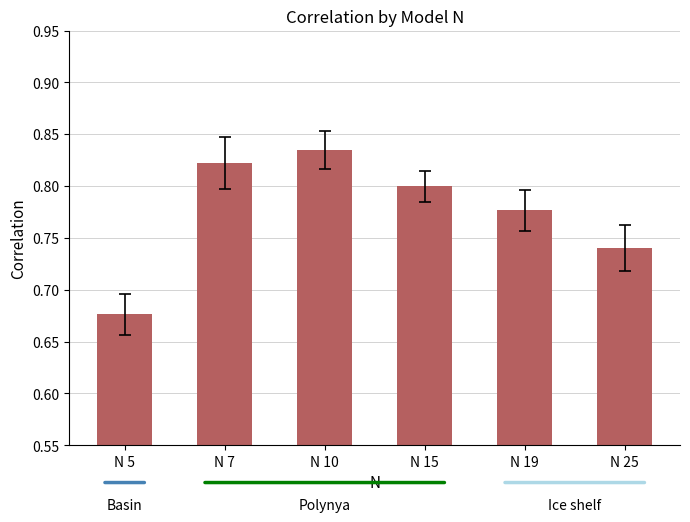

What is the difference between the values at N 25 and N 10?

0.1